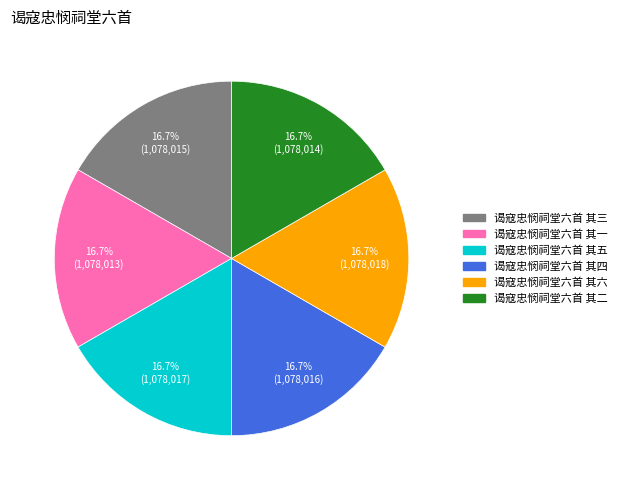

What percentage do 谒寇忠悯祠堂六首 其一 and 谒寇忠悯祠堂六首 其四 together represent?

33.3%